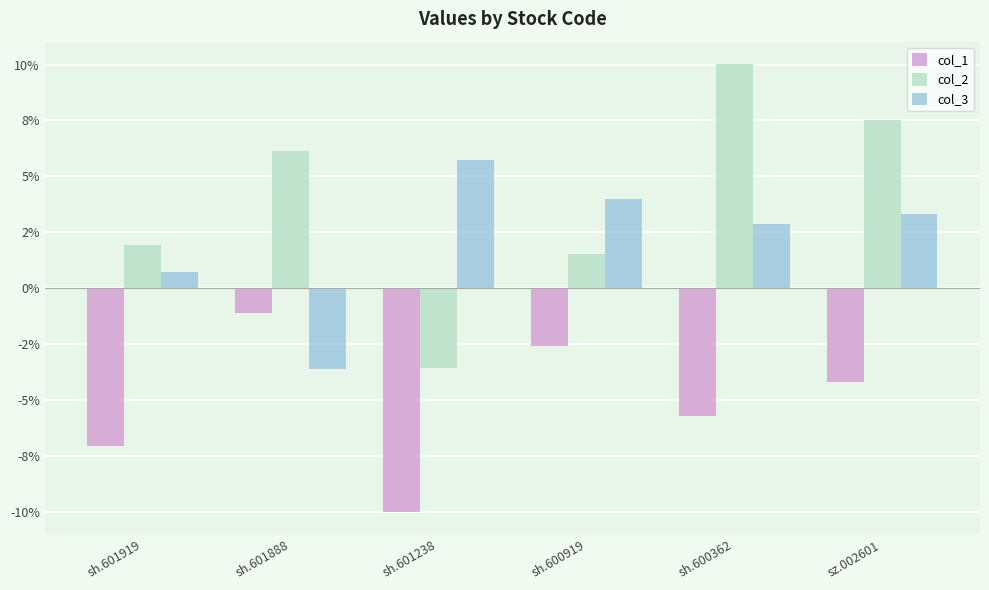

What are all the series names shown in the legend?

col_1, col_2, col_3